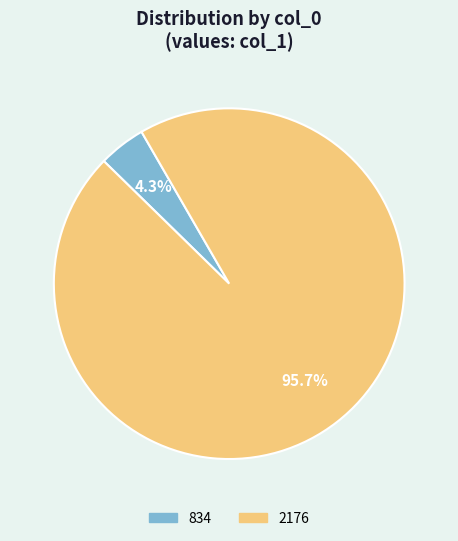

Which category has the smallest portion of the pie?

834